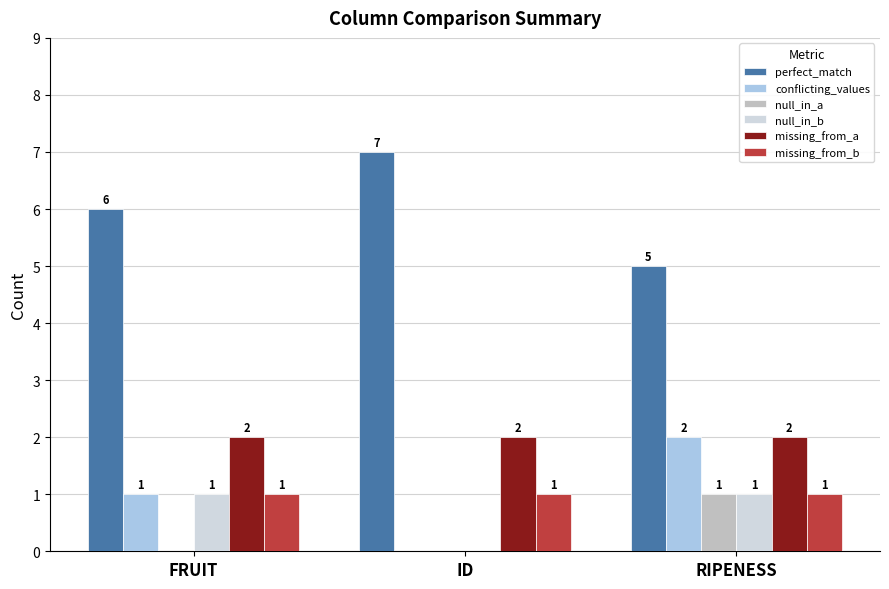

Reading left to right, transcribe all the data shown in this chart.

perfect_match: FRUIT=6	ID=7	RIPENESS=5
conflicting_values: FRUIT=1	ID=0	RIPENESS=2
null_in_a: FRUIT=0	ID=0	RIPENESS=1
null_in_b: FRUIT=1	ID=0	RIPENESS=1
missing_from_a: FRUIT=2	ID=2	RIPENESS=2
missing_from_b: FRUIT=1	ID=1	RIPENESS=1